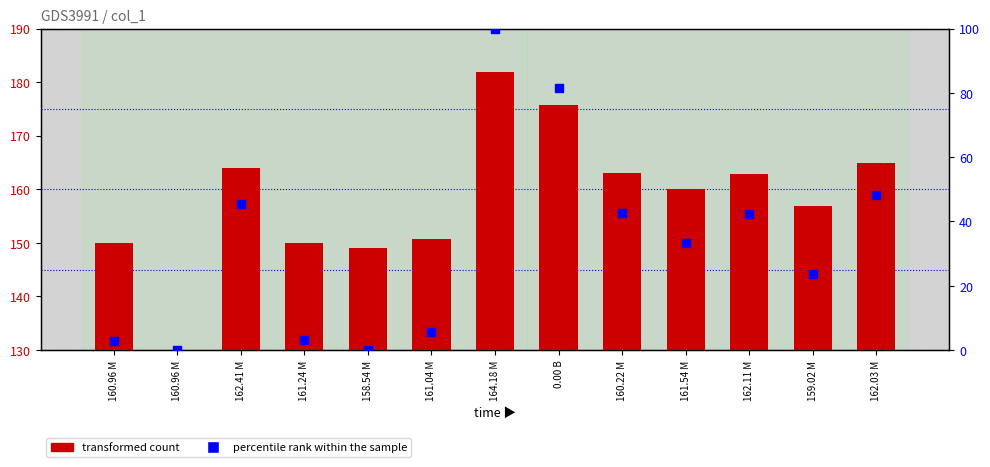

Which series has the largest Y range (max minus min)?

transformed count